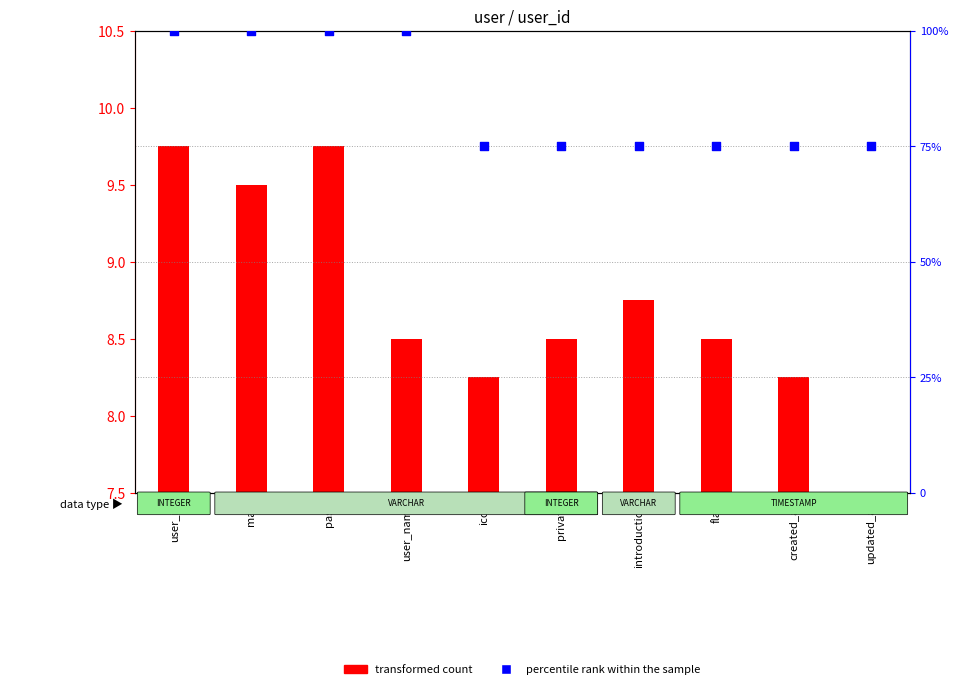

Which series has the largest total across all categories?

percentile rank within the sample